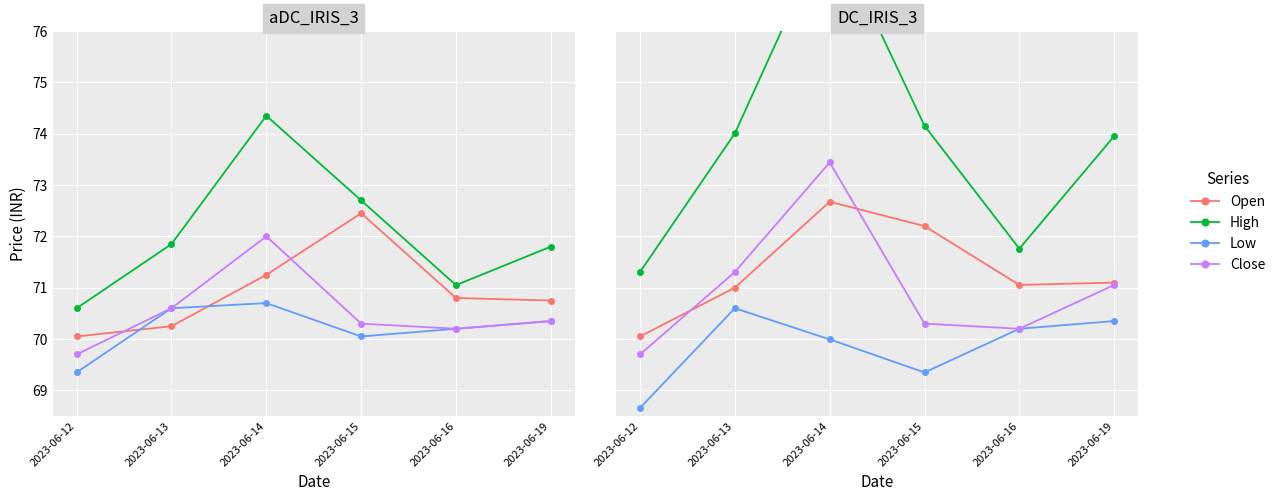

Where is the first local minimum for Open?

2023-06-16